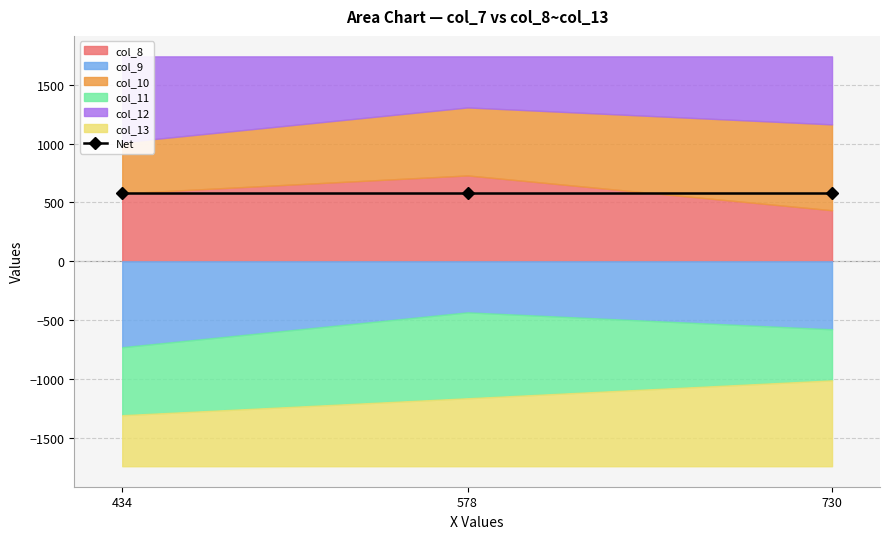

Does the chart display data point markers on the line(s)?

Yes